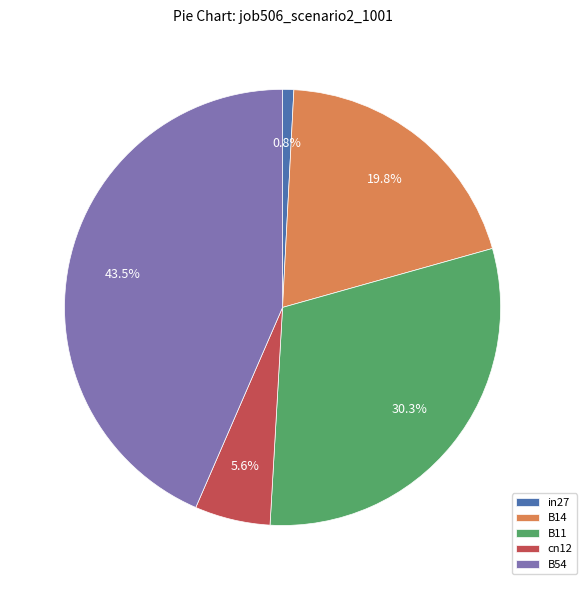

Rank the categories by value from lowest to highest.

in27, cn12, B14, B11, B54